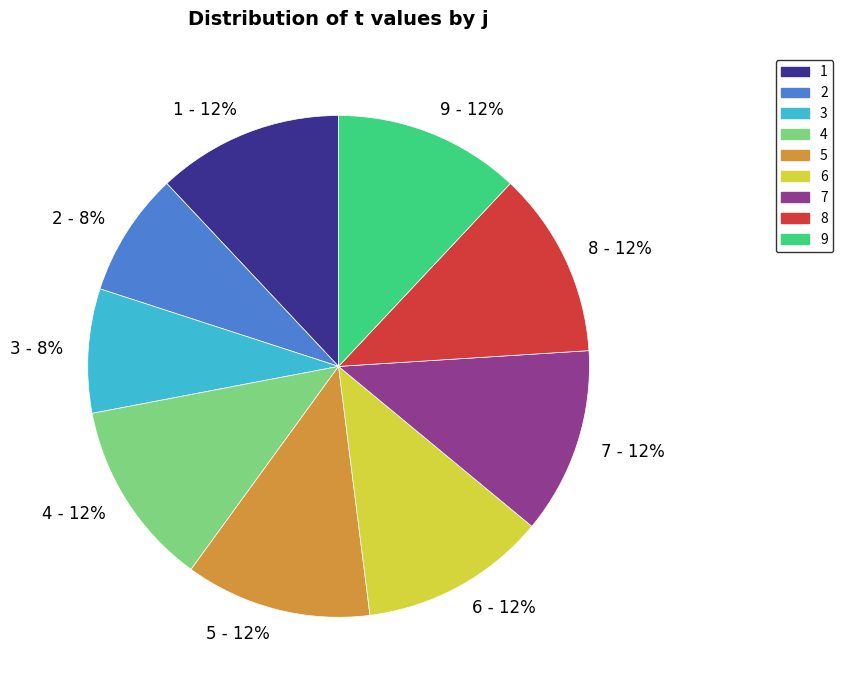

How many slices are in this pie chart?

9